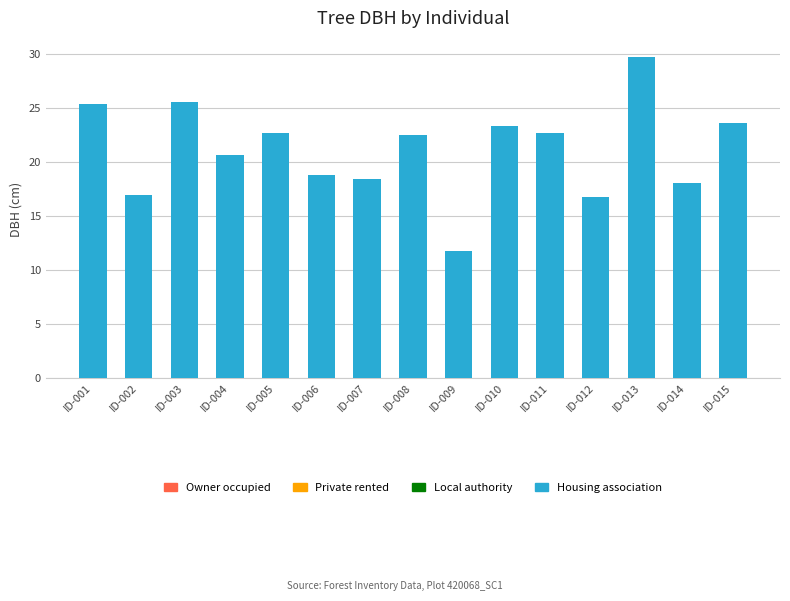

What is the difference between the values at ID-014 and ID-006?

0.7